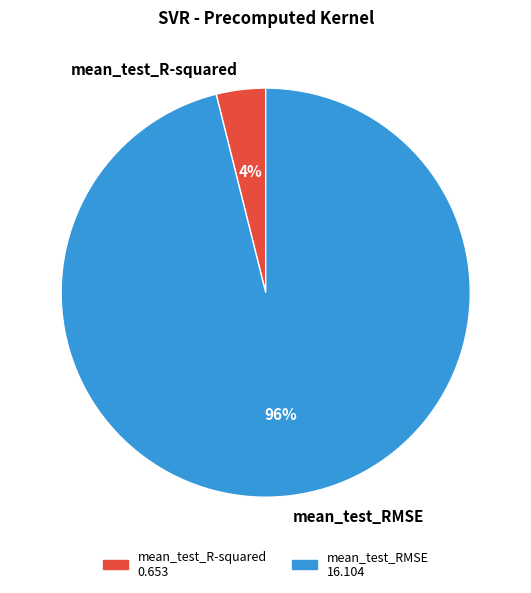

Do mean_test_R-squared and mean_test_RMSE together represent more than half of the pie?

Yes